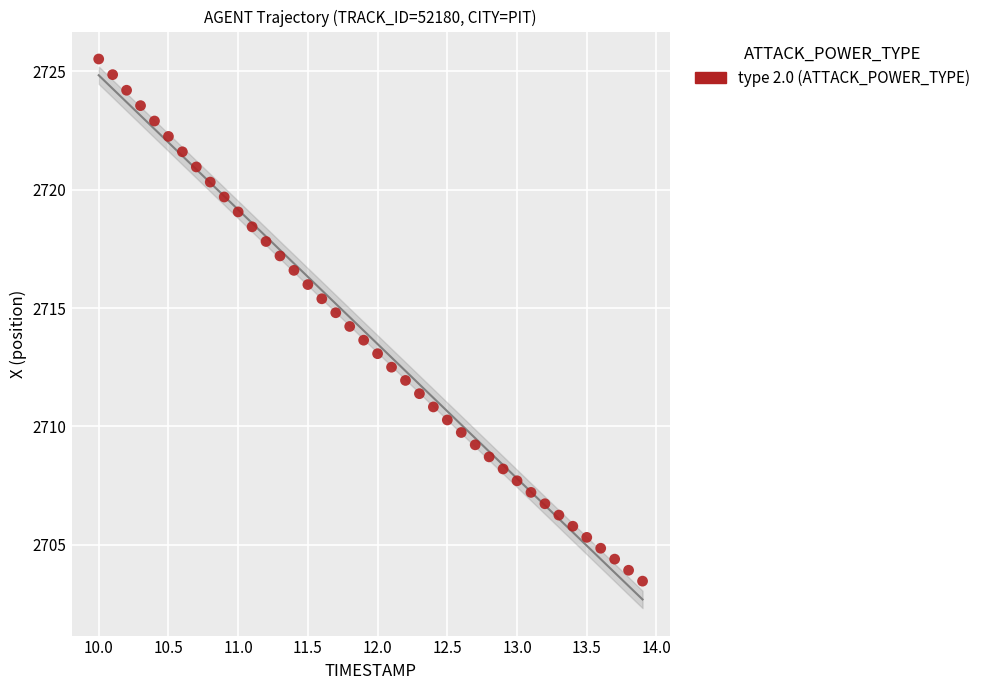

What is the range of Y values (max minus min)?

22.1